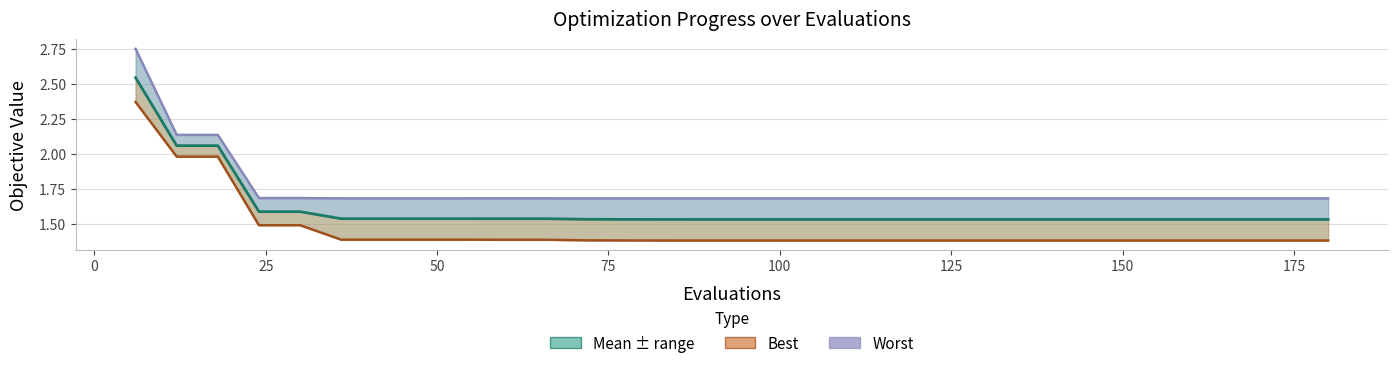

Reading right to left, what are all the values shown in this chart?

mean: 1.5	1.5	1.5	1.5	1.5	1.5	1.5	1.5	1.5	1.5	1.5	1.5	1.5	1.5	1.5	1.5	1.5	1.5	1.5	1.5	1.5	1.5	1.5	1.5	1.5	1.6	1.6	2.1	2.1	2.5
best: 1.4	1.4	1.4	1.4	1.4	1.4	1.4	1.4	1.4	1.4	1.4	1.4	1.4	1.4	1.4	1.4	1.4	1.4	1.4	1.4	1.4	1.4	1.4	1.4	1.4	1.5	1.5	2.0	2.0	2.4
worst: 1.7	1.7	1.7	1.7	1.7	1.7	1.7	1.7	1.7	1.7	1.7	1.7	1.7	1.7	1.7	1.7	1.7	1.7	1.7	1.7	1.7	1.7	1.7	1.7	1.7	1.7	1.7	2.1	2.1	2.8